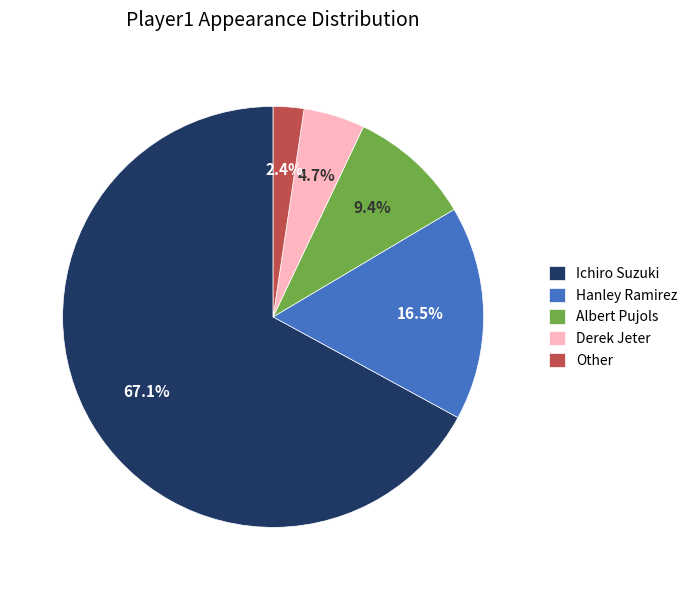

What percentage is the Derek Jeter slice, to the nearest percent?

5%